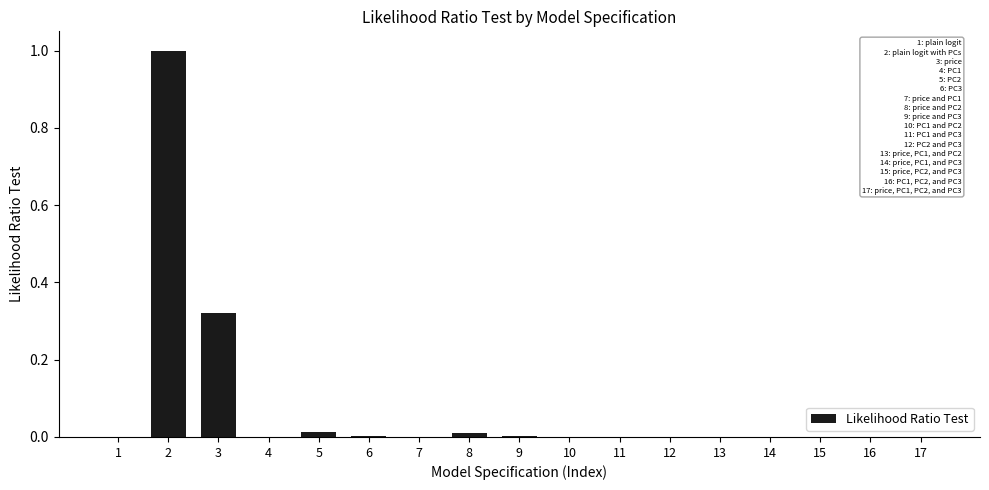

What is the maximum value shown in the chart?

1.0